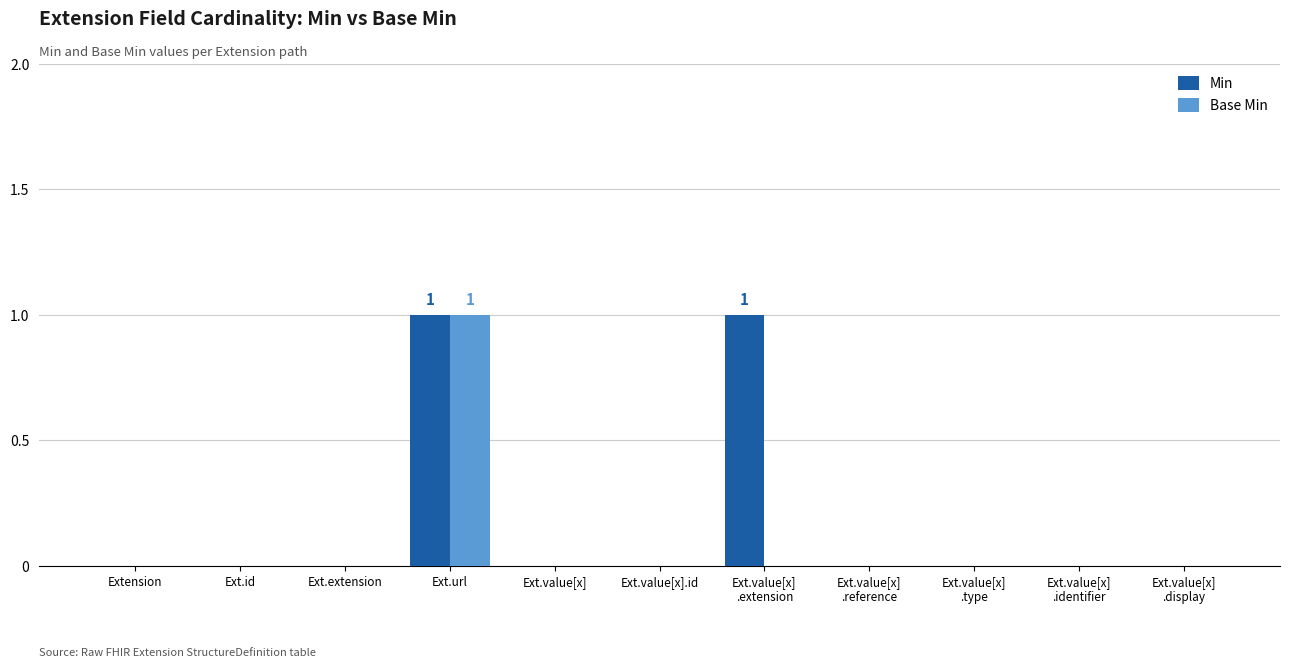

At which category is the sum across all series the highest?

Ext.url